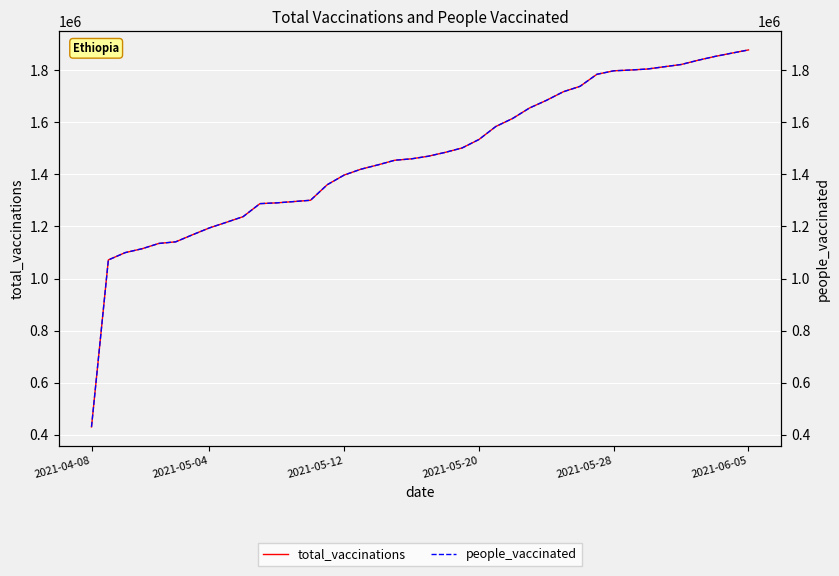

What is the total value across all series at 34?

3627478